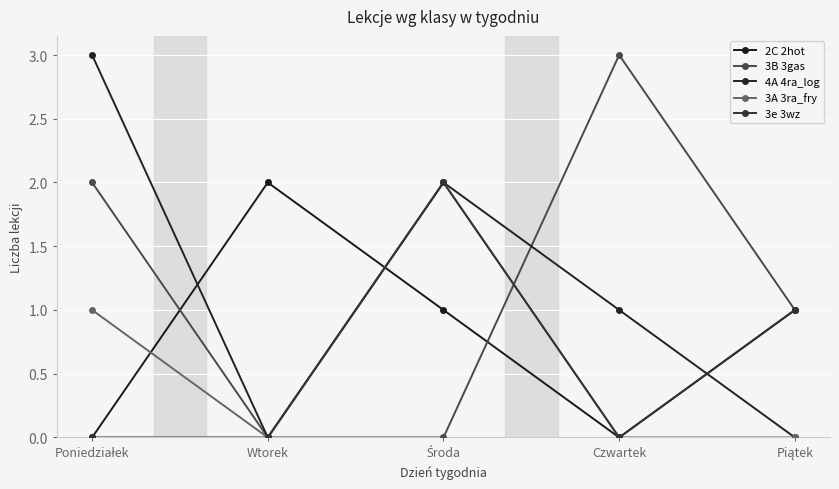

Does the chart have visible grid lines?

Yes